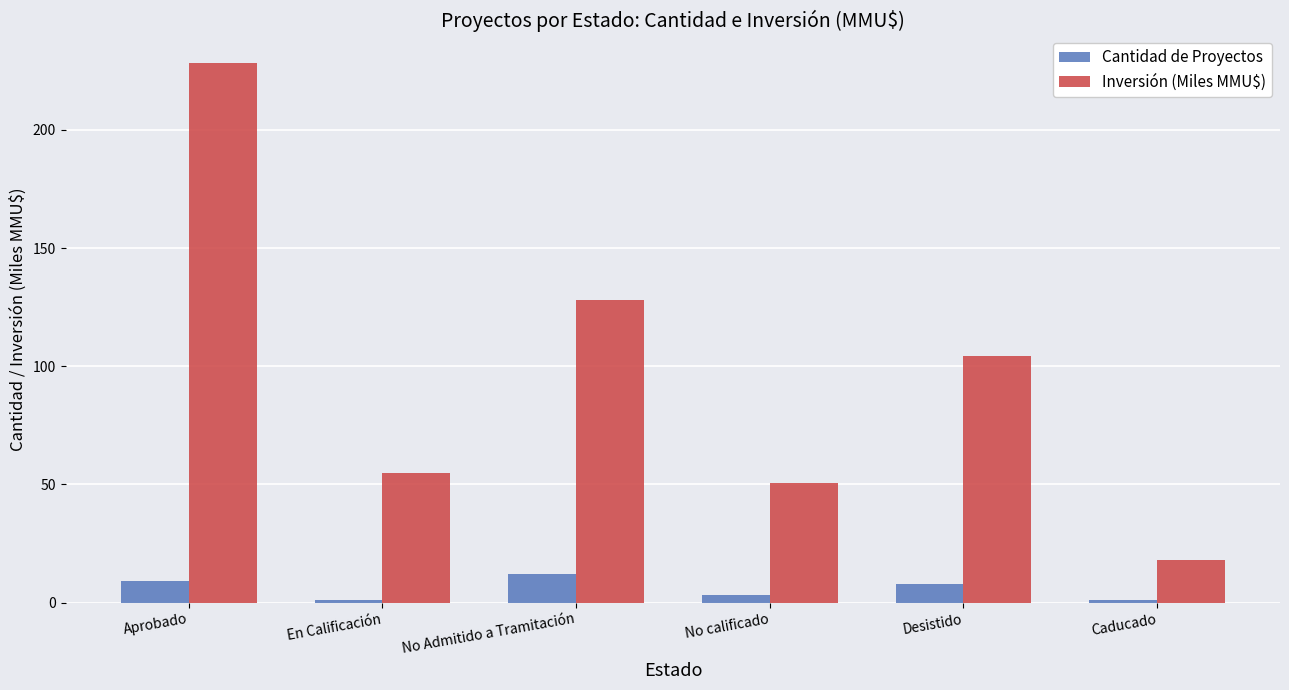

The Cantidad de Proyectos series shows 1.0 at Caducado. True or false?

True